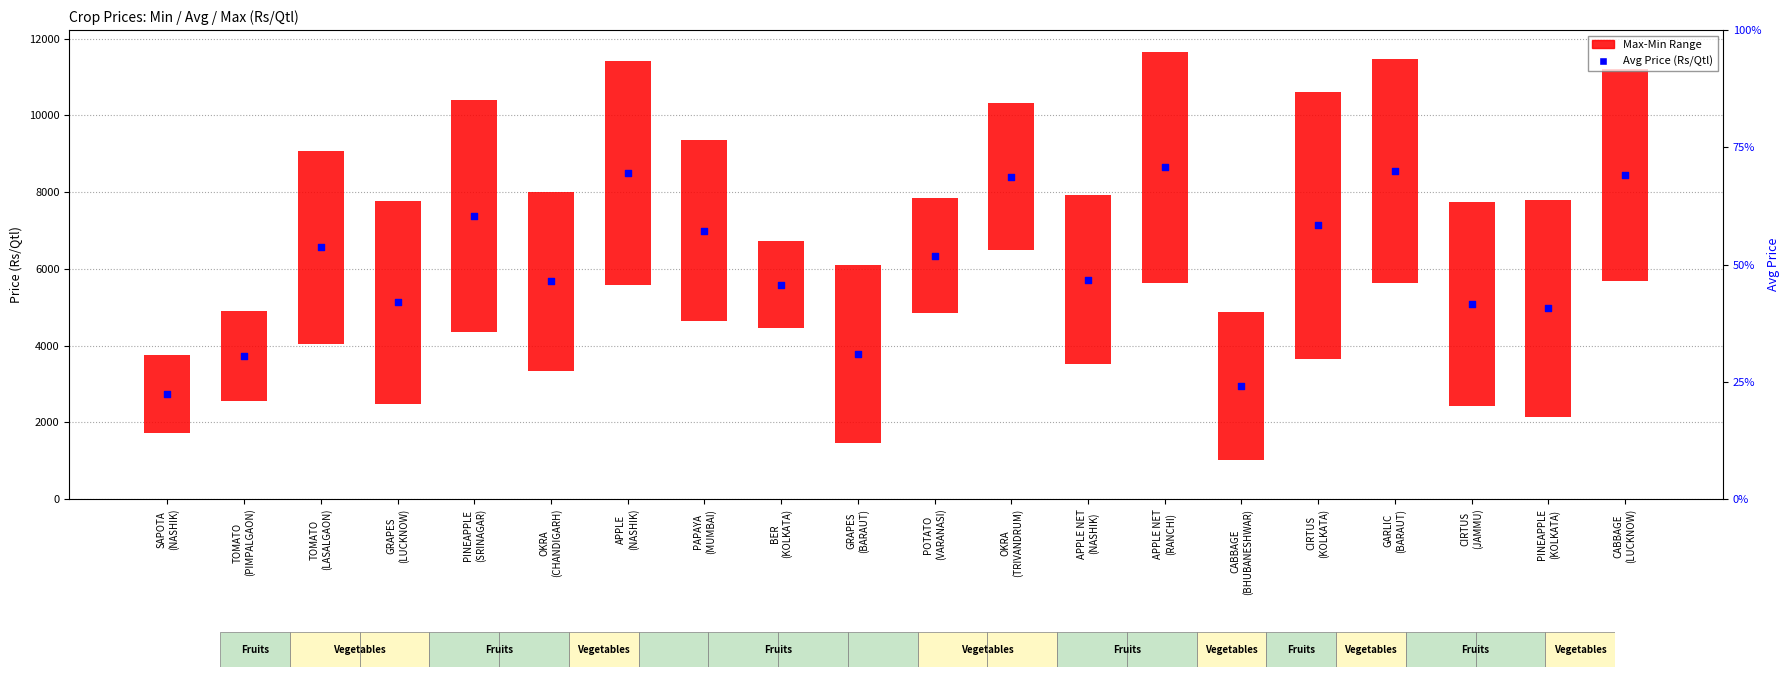

Which series reaches the maximum Y coordinate?

Avg Price (Rs/Qtl)